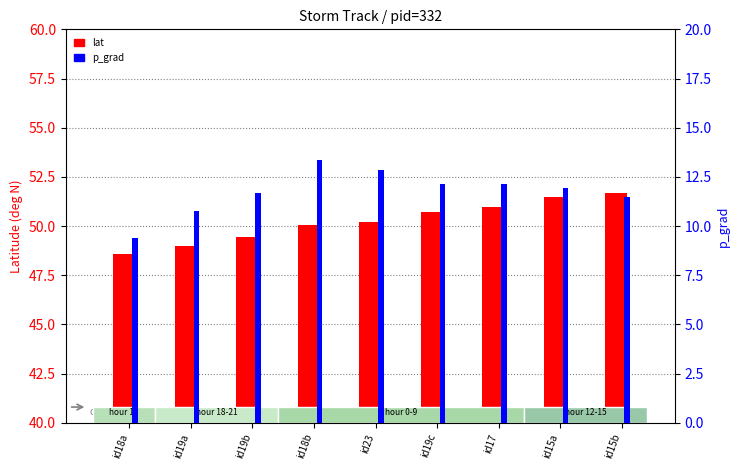

How many bars are there in total?

18